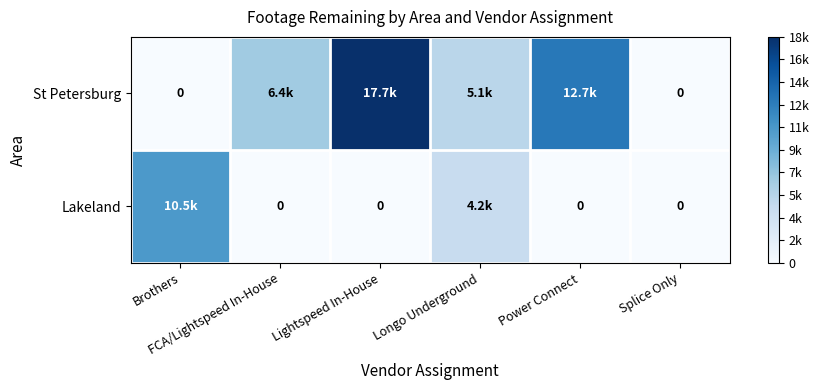

Is the value of St Petersburg at Splice Only greater than the value of Lakeland at Splice Only?

No